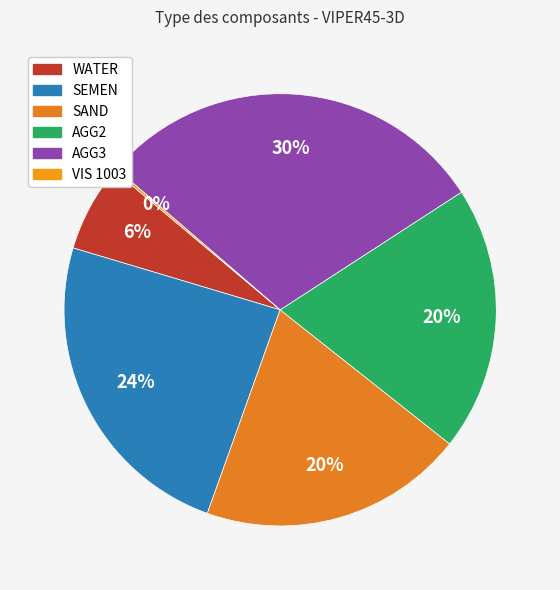

What percentage is the AGG3 slice, to the nearest percent?

30%